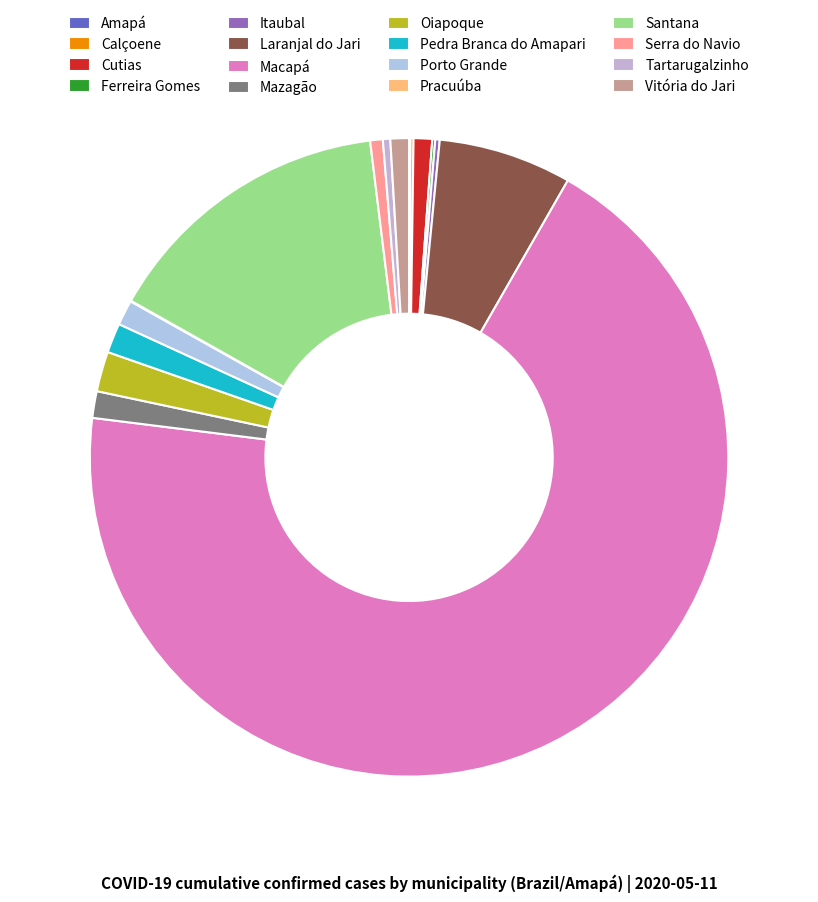

Which category has the biggest portion of the pie?

Macapá